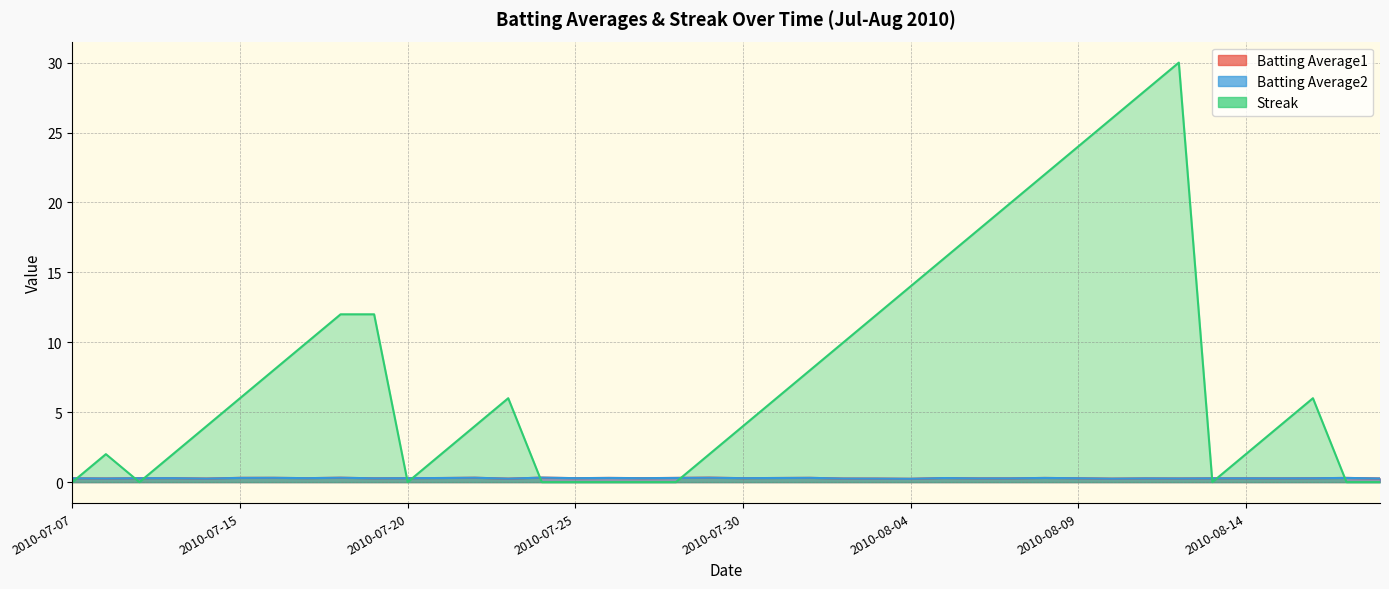

Rank the series by their maximum value, from highest to lowest.

Streak, Batting Average1, Batting Average2